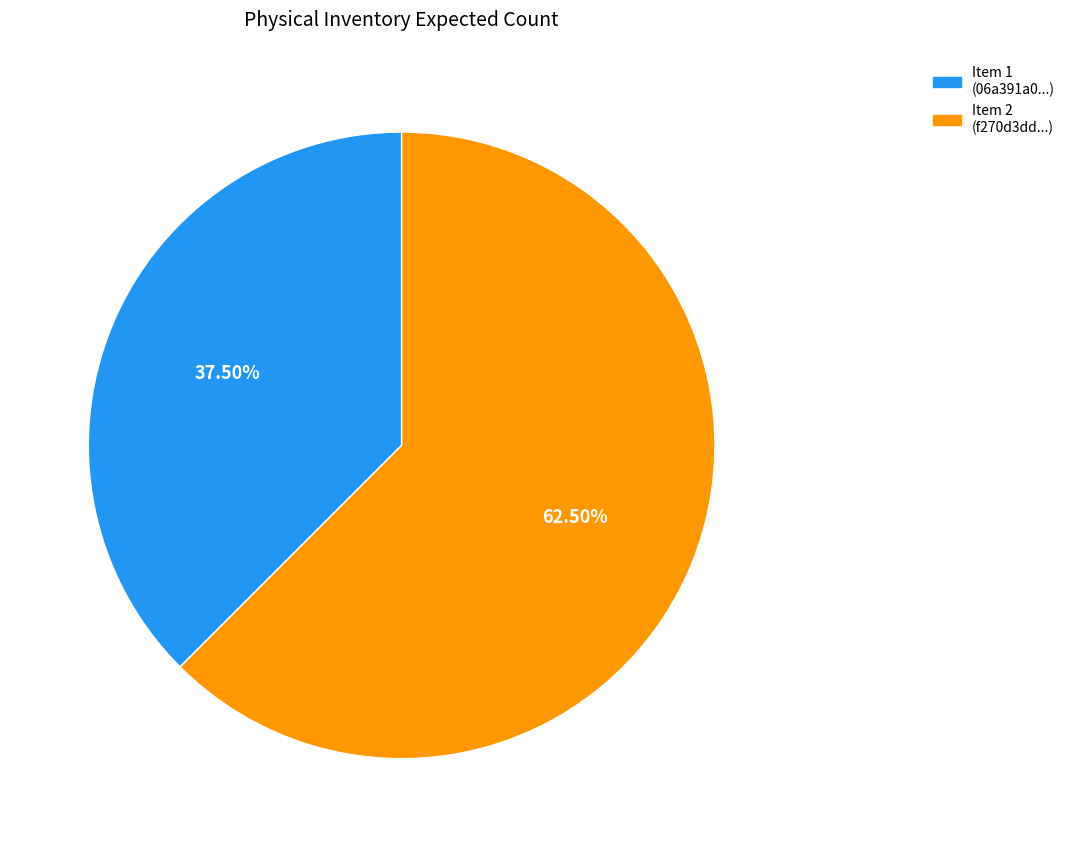

Approximately how many times larger is the value at Item 2 (f270d3dd...) compared to Item 1 (06a391a0...)?

1.7